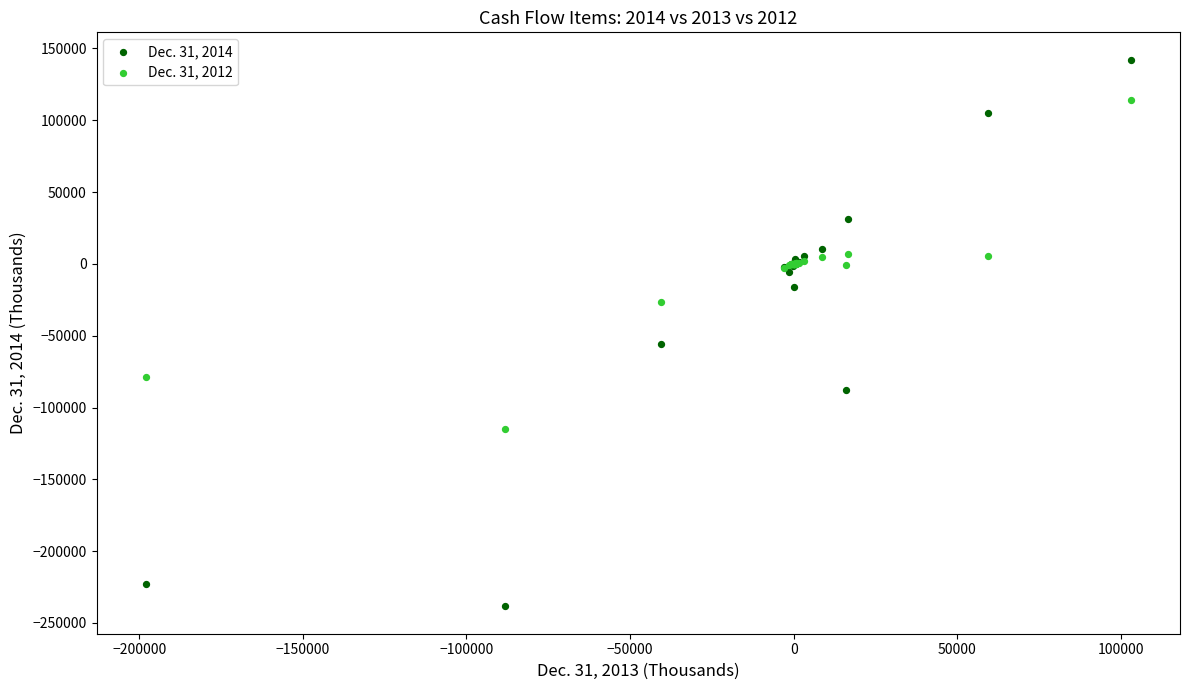

Across all series, what Y value is closest to -48124?

-55901